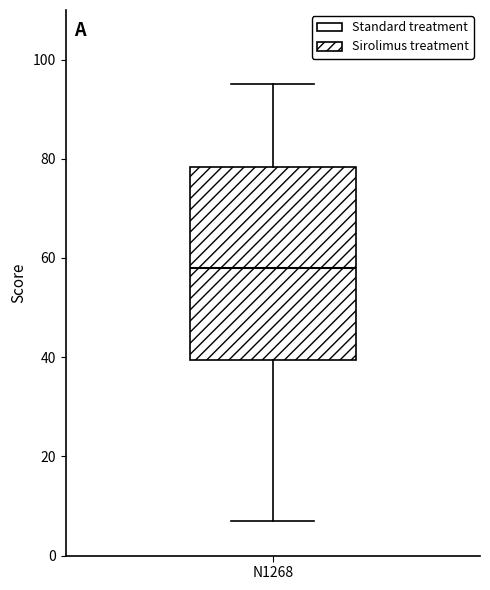

Read this box plot against the y-axis: the position of the median line, the range covered by the box, and the ends of both whiskers. The values are not printed on the chart, so give them approximately, as read against the axis.

median 58, box 40 to 78, whiskers 8 to 96